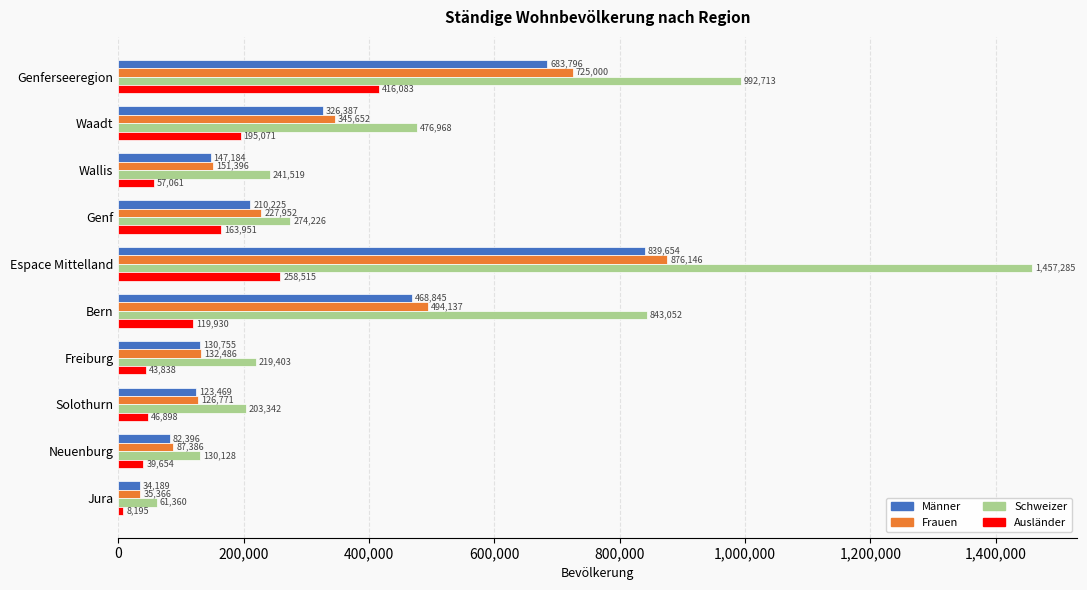

What are all the series names shown in the legend?

Männer, Frauen, Schweizer, Ausländer